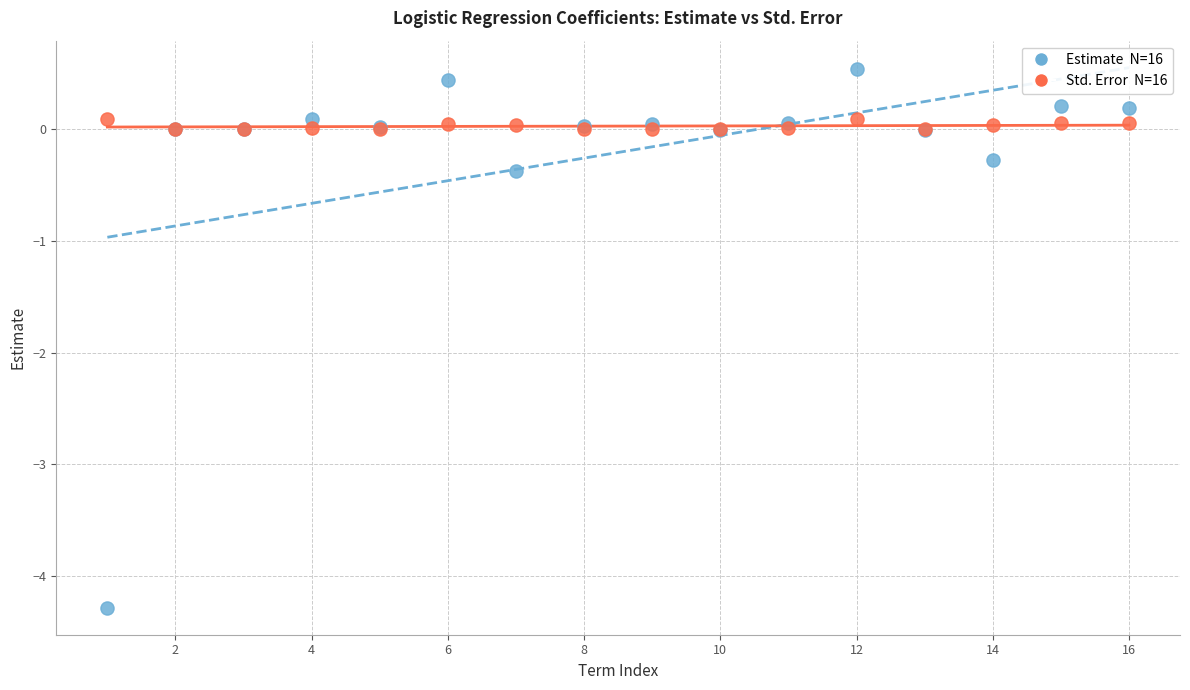

Across all series, what Y value is closest to -1?

-0.4